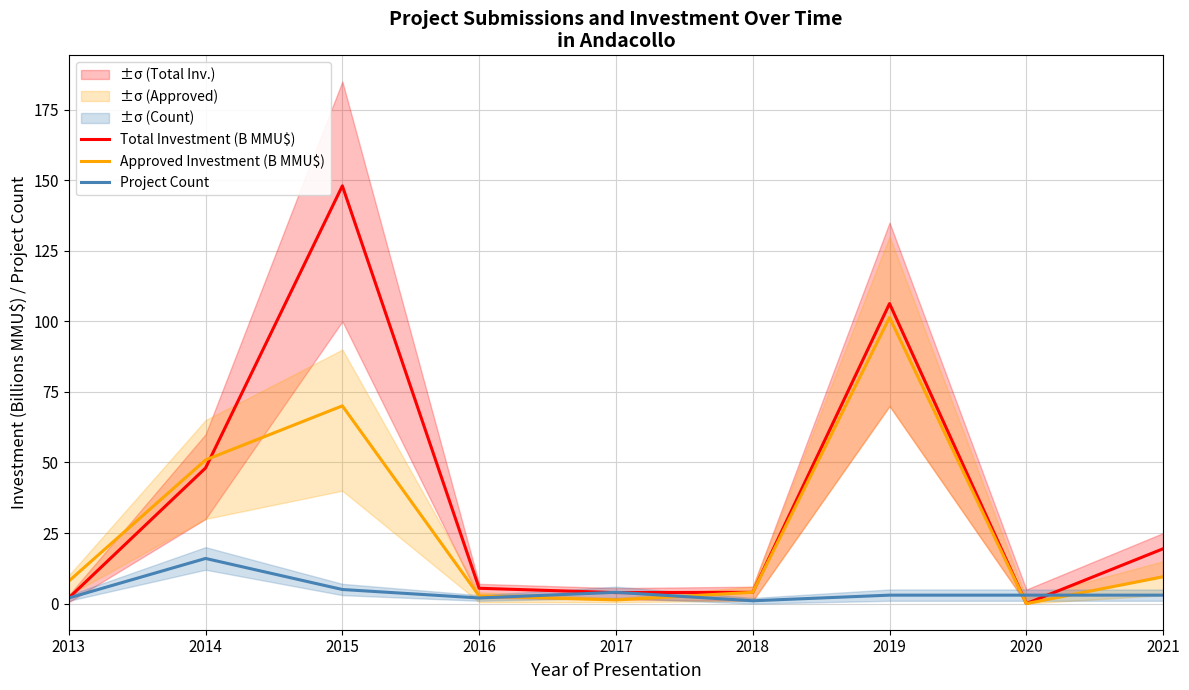

The Project Count series shows 8.6 at 2015. True or false?

False